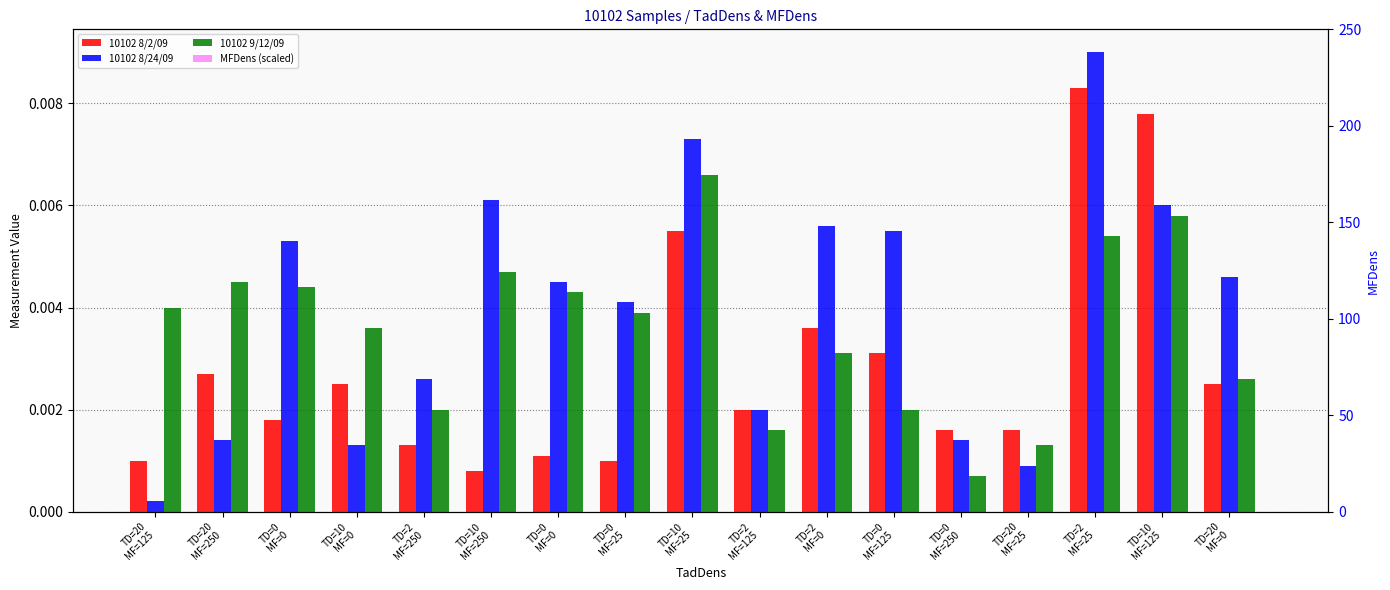

How many bars are there in each group?

4